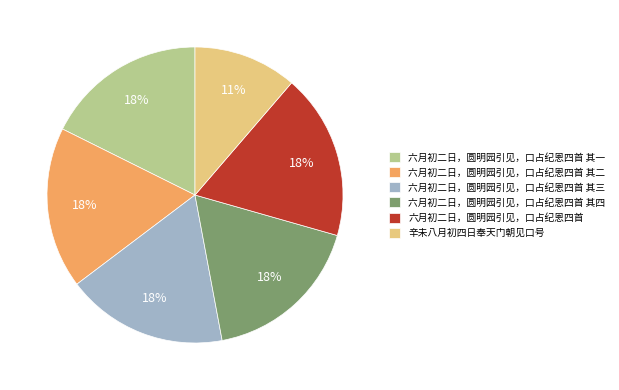

To the nearest percent, what is the difference between the largest and smallest slice percentages?

7%